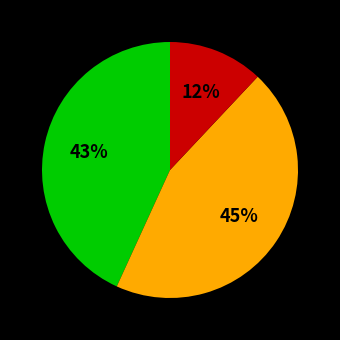

Count the number of slices in the pie.

3